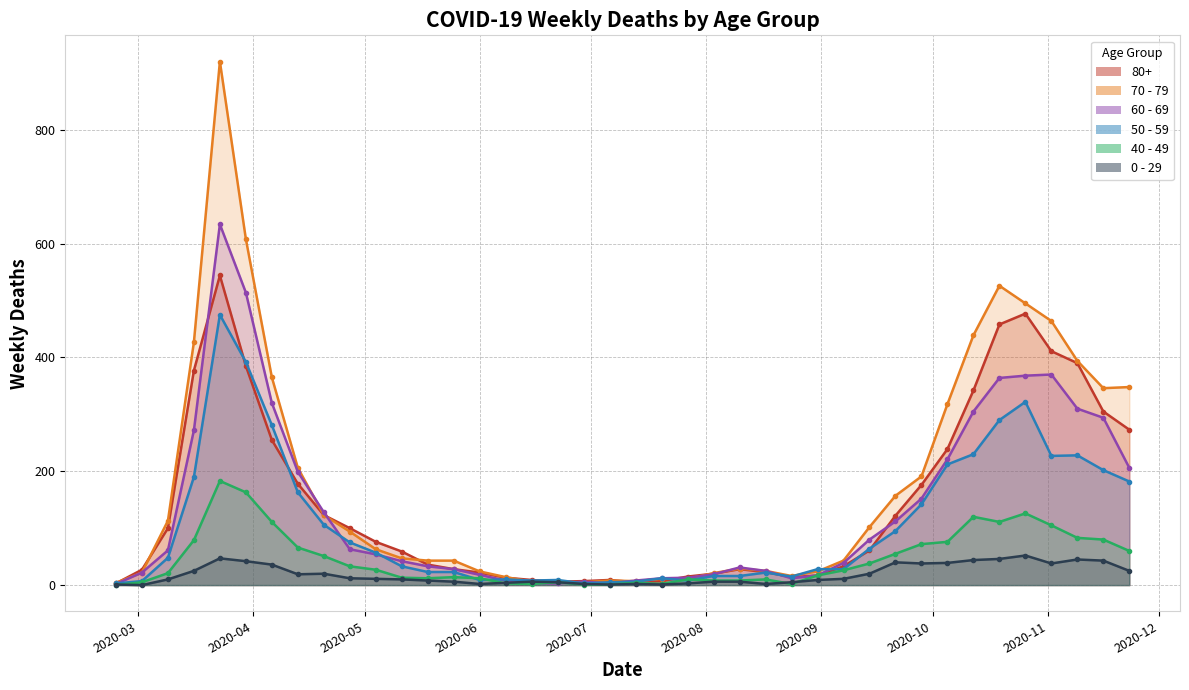

What is the difference between the maximum and minimum values in the 60 - 69 series?

632